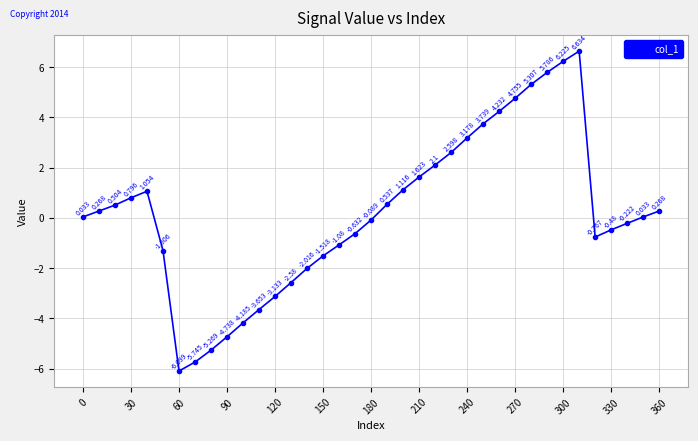

True or false: there are more than 1 points higher than both neighbors.

True